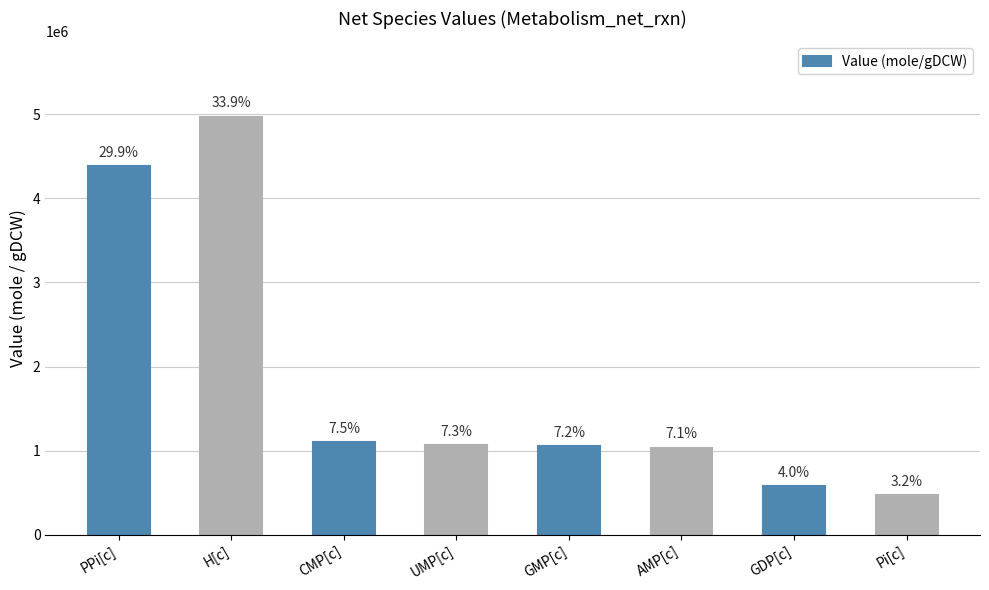

List the labels in order of value, largest first.

H[c], PPi[c], CMP[c], UMP[c], GMP[c], AMP[c], GDP[c], Pi[c]